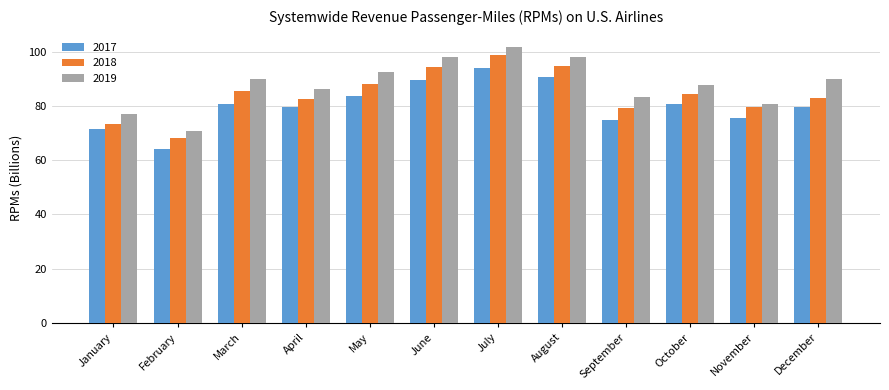

What is the maximum value for 2018?

98.9